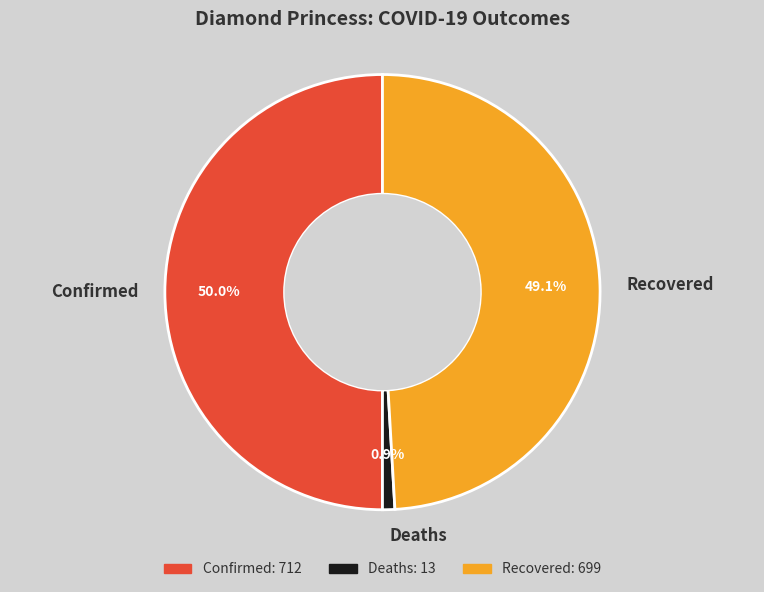

What is the smallest slice in the pie chart?

Deaths